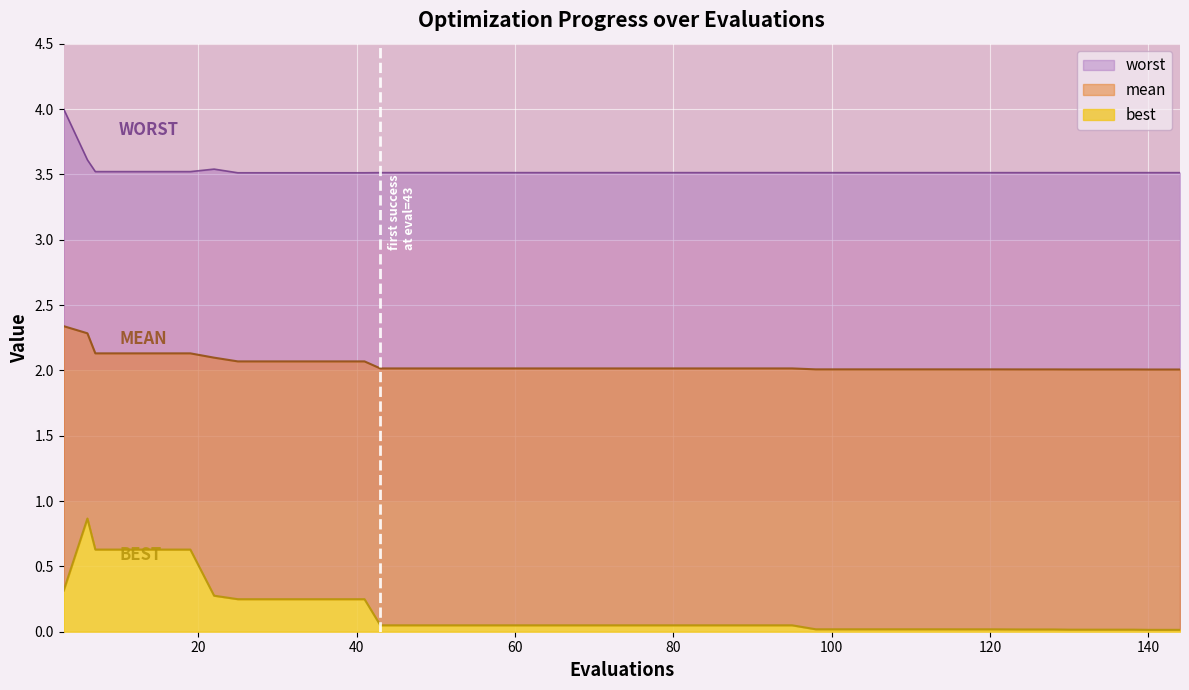

True or false: worst and best cross at least once.

False